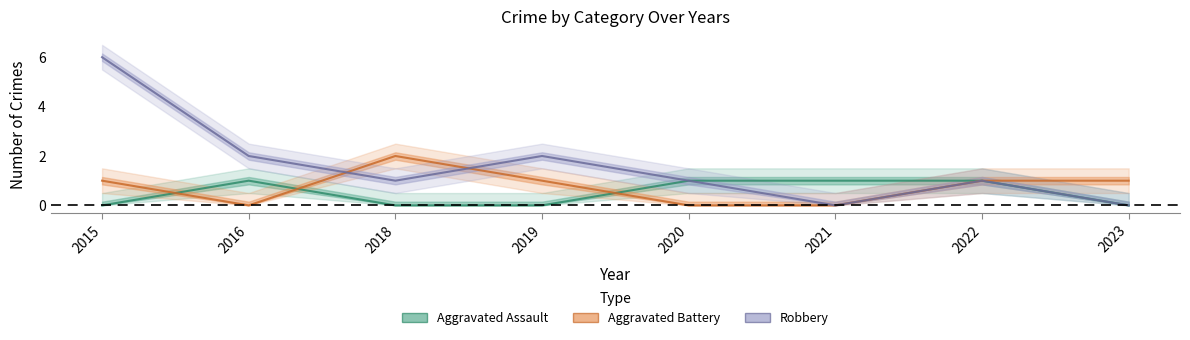

Where does the Aggravated Battery series first go above 1?

2018